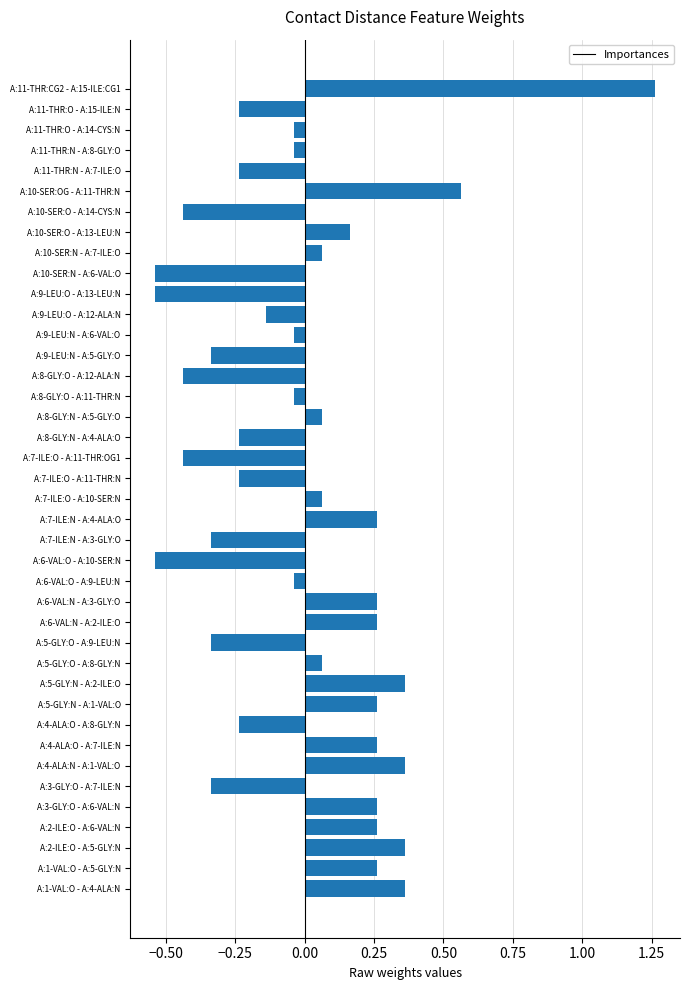

The value at A:8-GLY:N - A:4-ALA:O is -0.1. True or false?

False